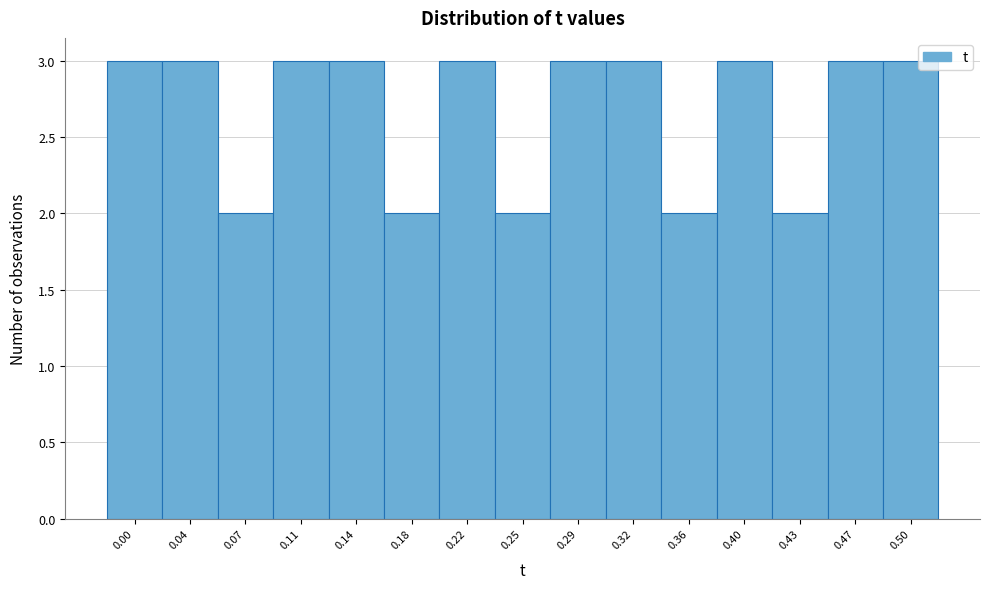

Reading right to left, transcribe all the data shown in this chart.

0.50=3	0.47=3	0.43=2	0.40=3	0.36=2	0.32=3	0.29=3	0.25=2	0.22=3	0.18=2	0.14=3	0.11=3	0.07=2	0.04=3	0.00=3